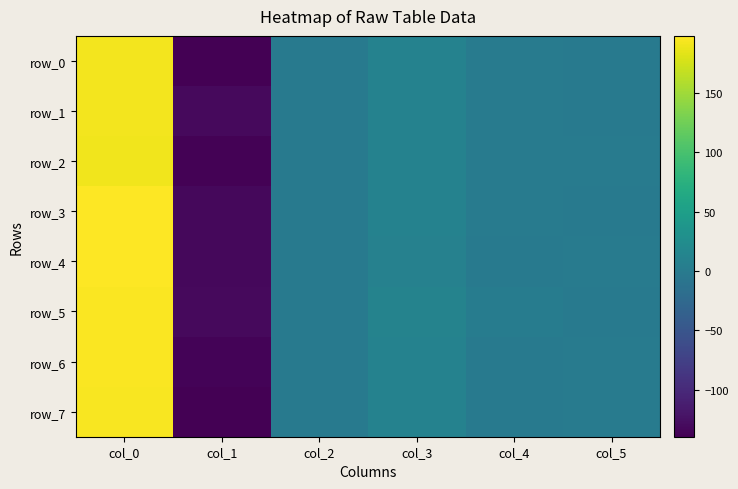

What is the average value of the row_7 series?

11.1